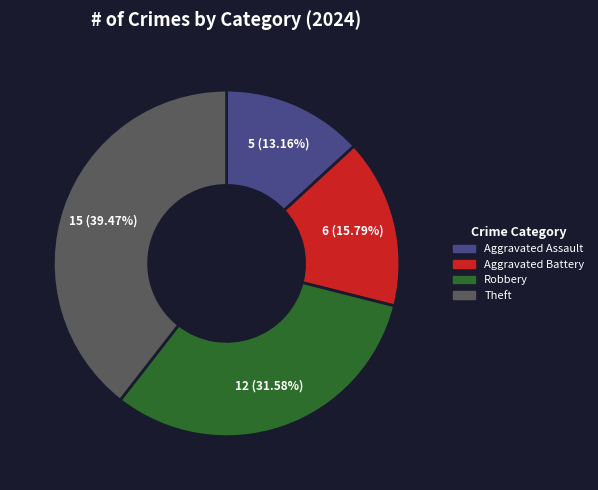

Is there any slice that represents more than half of the pie?

No